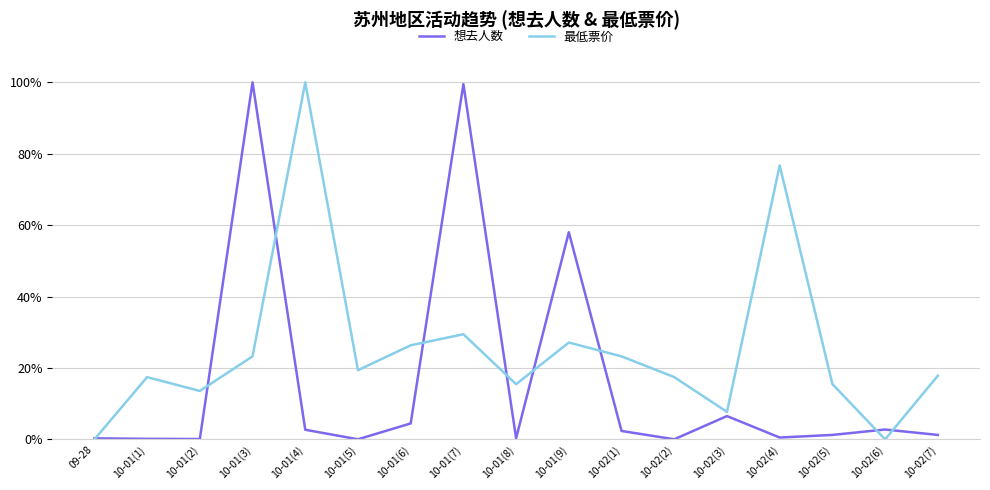

True or false: 最低票价 has more than 0 interior local peaks.

True